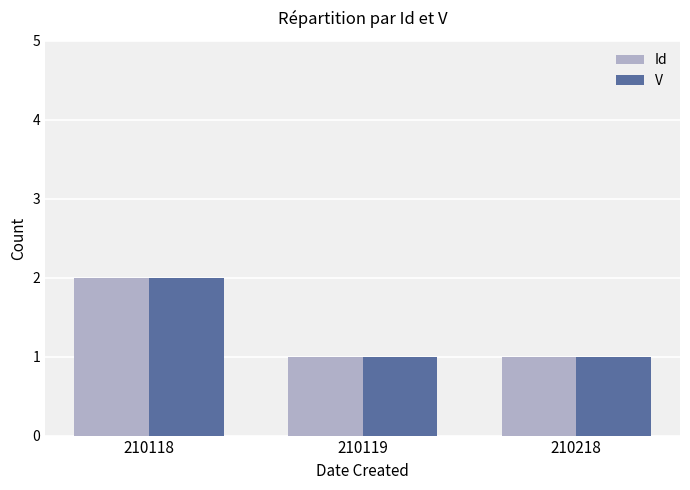

What is the greatest value displayed?

2